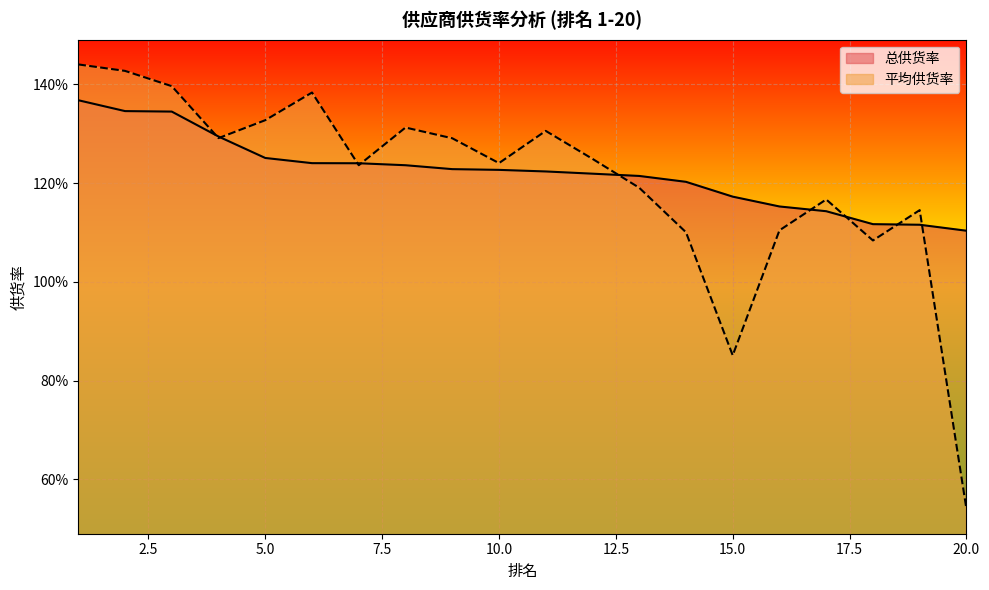

Which has a higher value, 2 or 1?

1